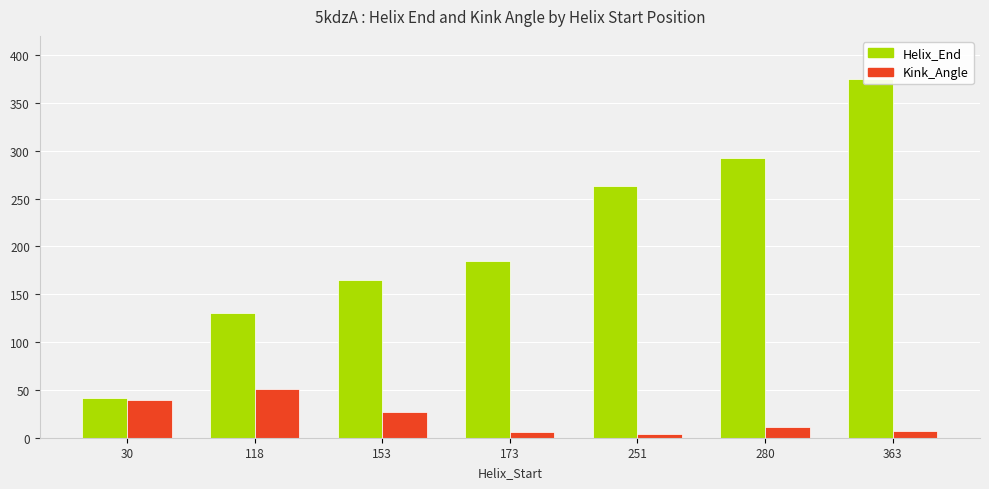

At how many categories does at least one series exceed 352?

1